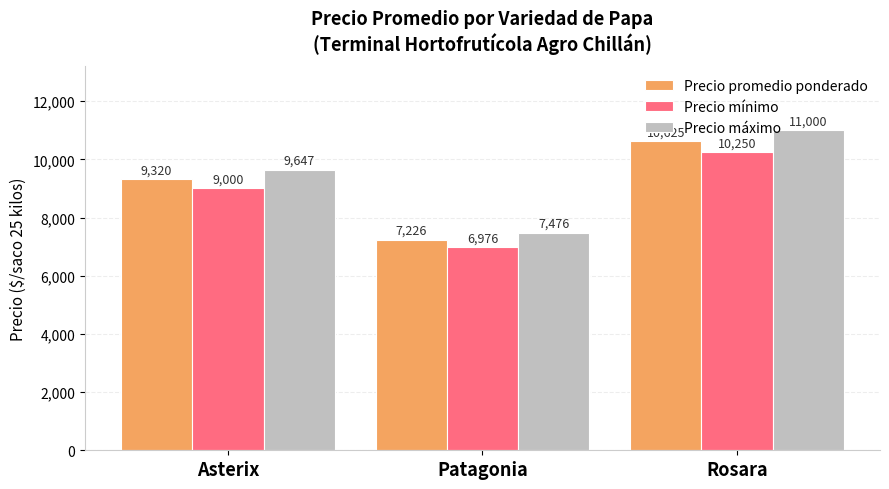

Reading left to right, extract all data points from this chart.

Precio promedio ponderado: 9320	7226	10625
Precio mínimo: 9000	6976	10250
Precio máximo: 9647	7476	11000